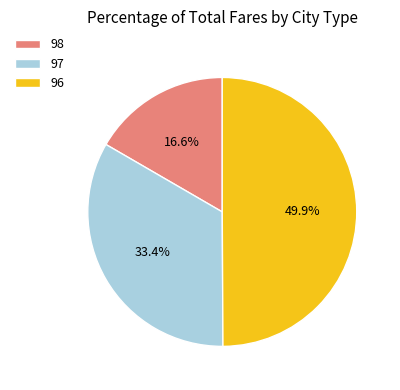

Do 98 and 96 together represent more than half of the pie?

Yes